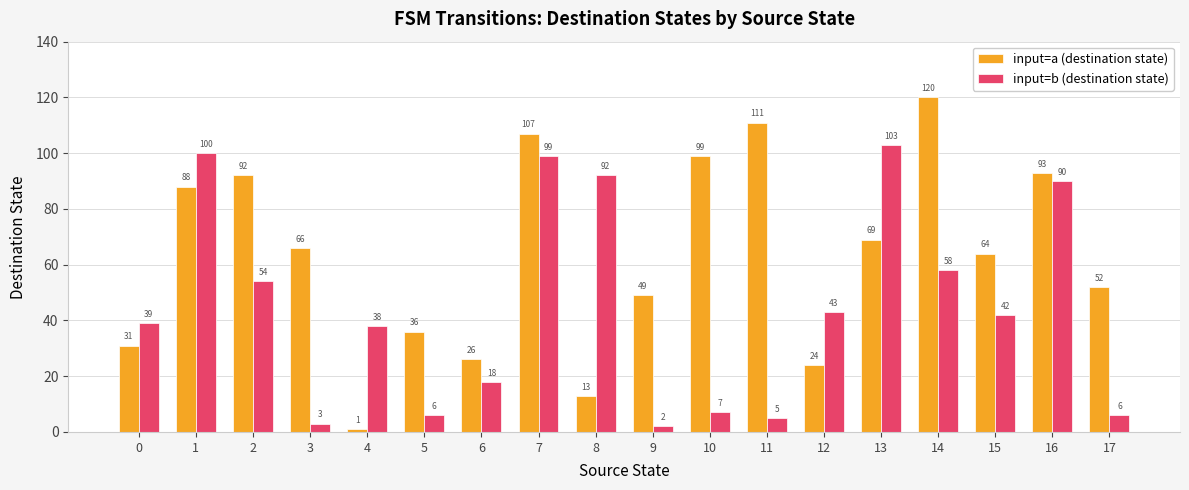

What is the difference between the highest and lowest values at 8?

79